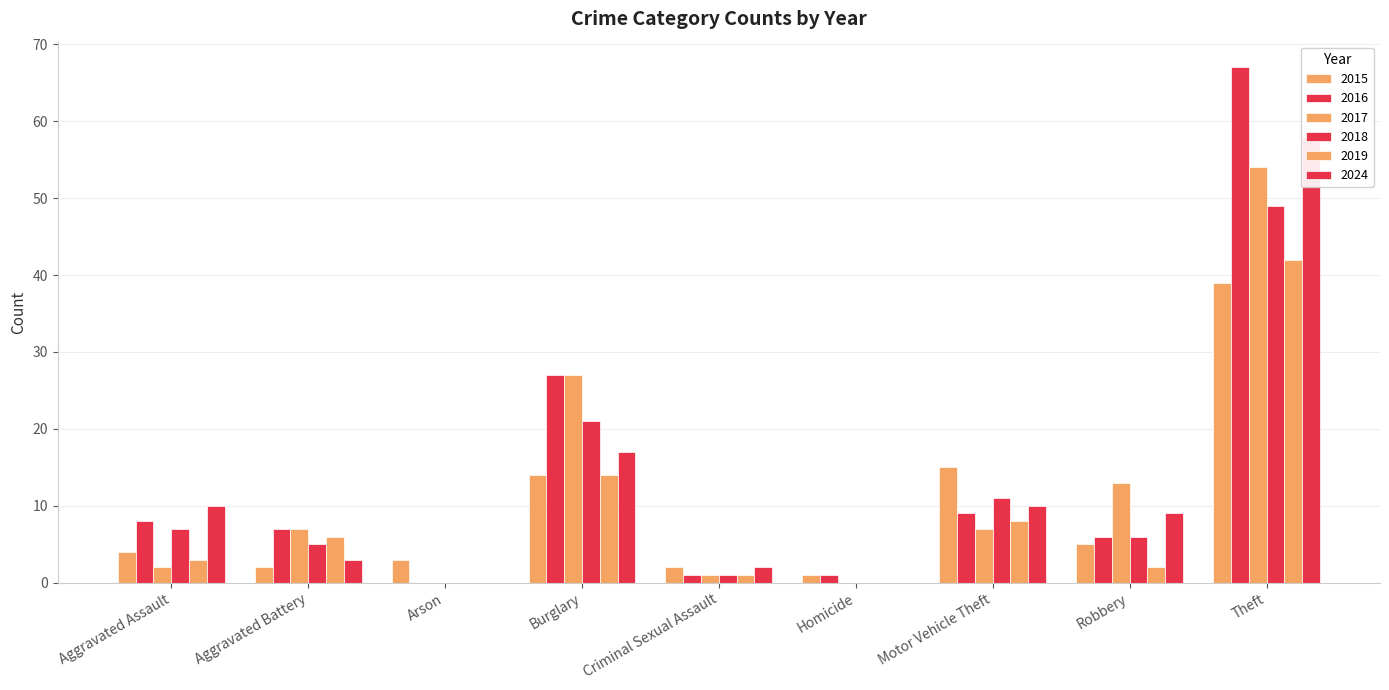

True or false: 2017 has a value of 0 at Homicide.

True